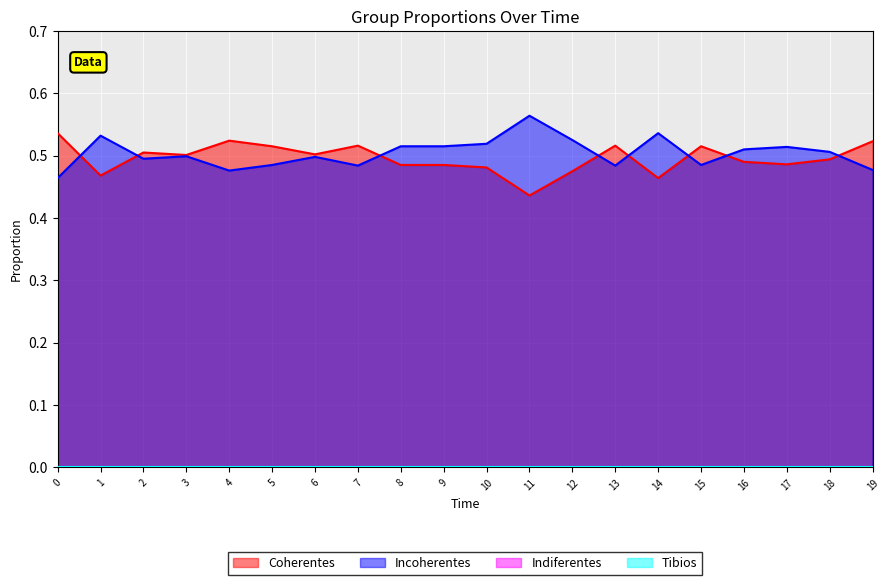

How many intersections are there between Incoherentes and Coherentes?

8